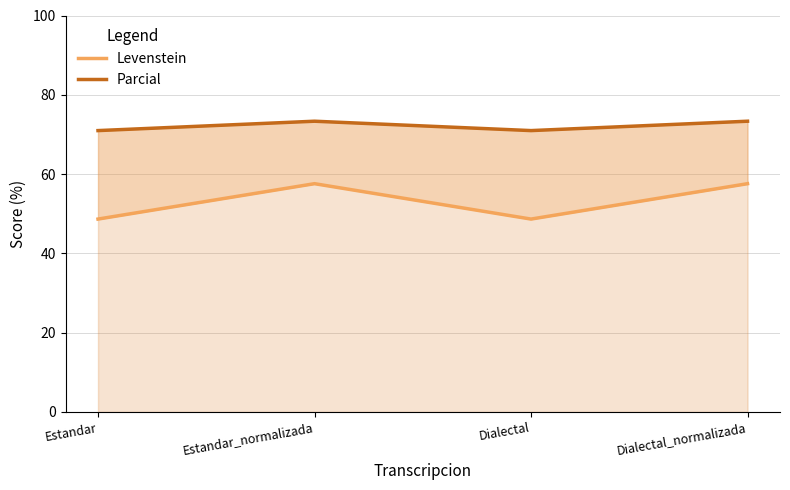

What position from the left is Estandar?

1